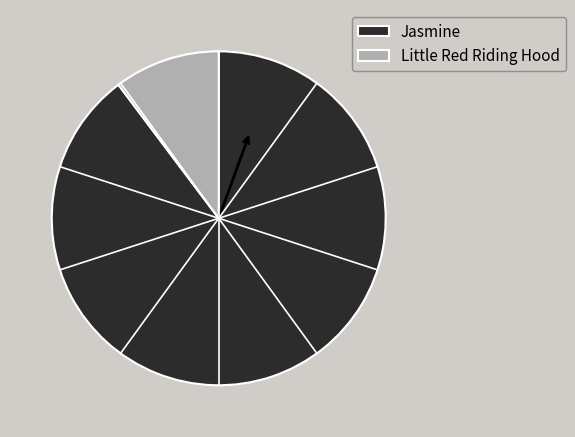

Is the sum of Little Red Riding Hood and Jasmine greater than half?

Yes